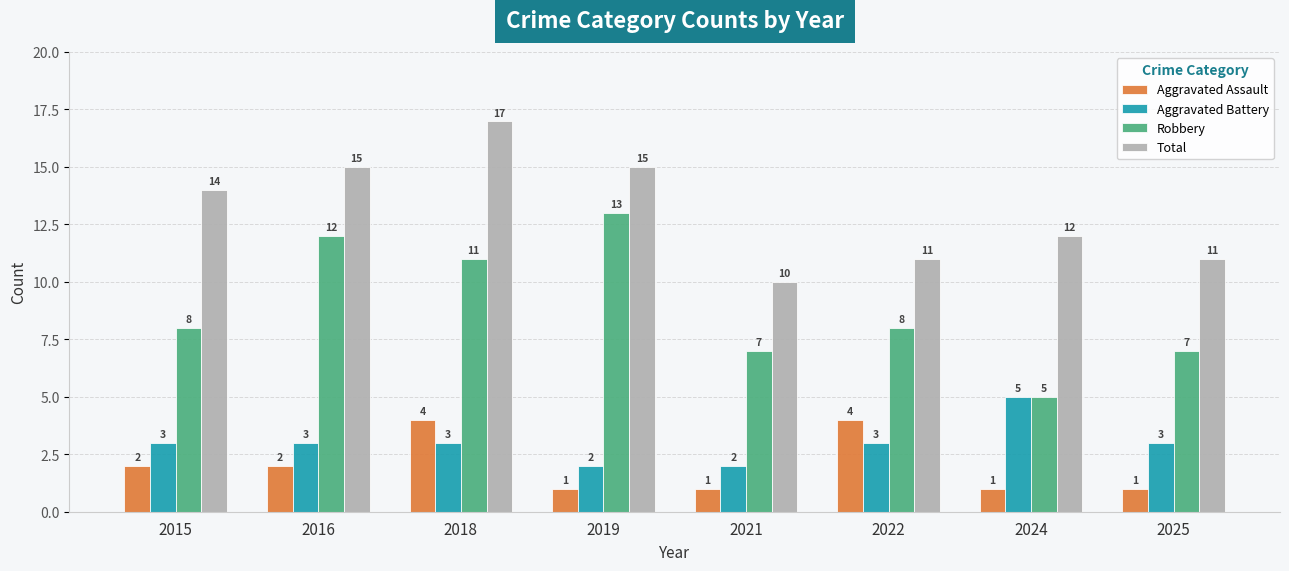

What is the value of the Aggravated Assault bar at the 1st from the left?

2